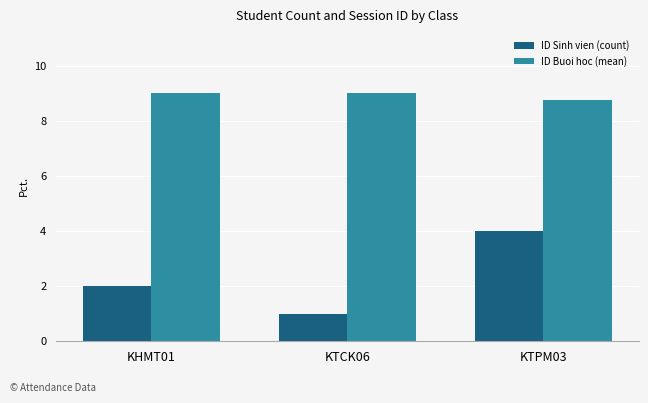

What is the difference between the maximum and minimum values in the ID Sinh vien (count) series?

3.0